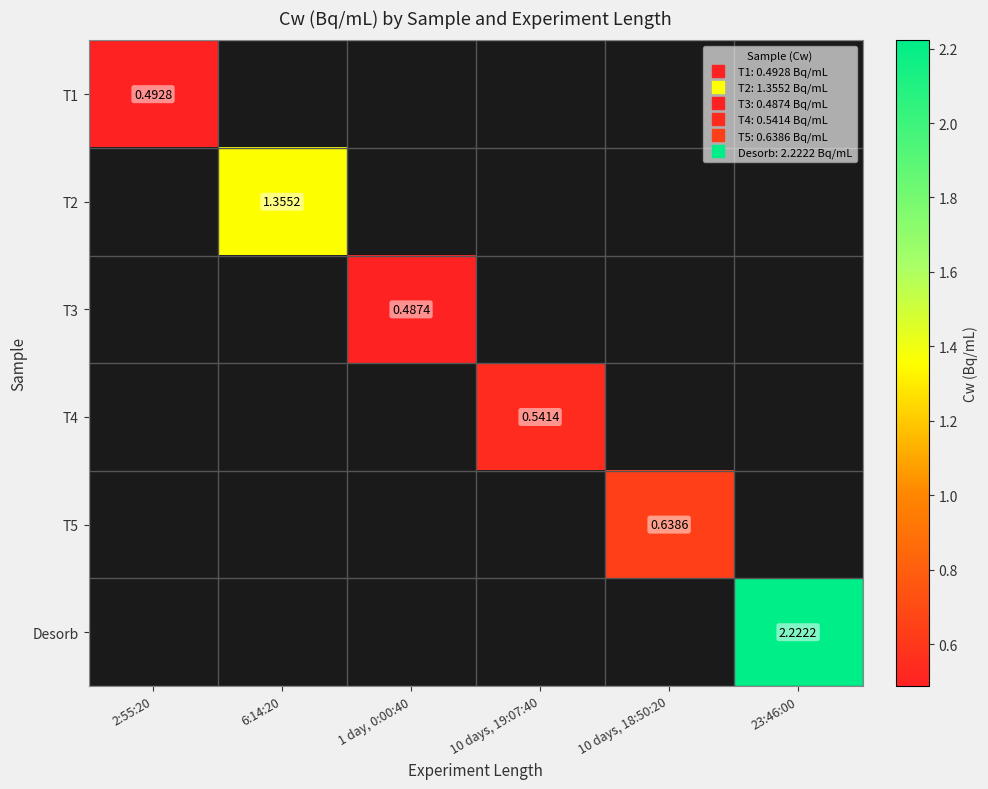

Which category has the lowest value across all series?

1 day, 0:00:40